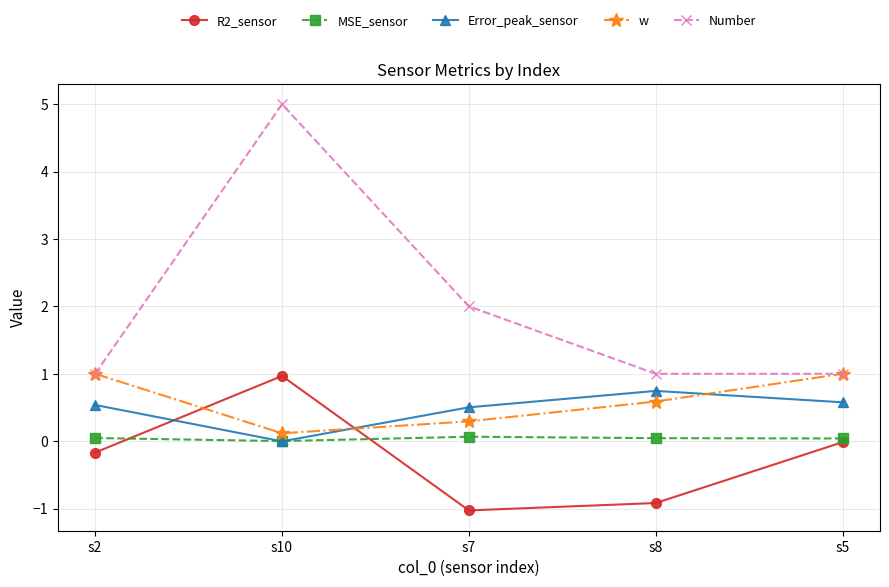

The value of w at s8 is 0.1. True or false?

False